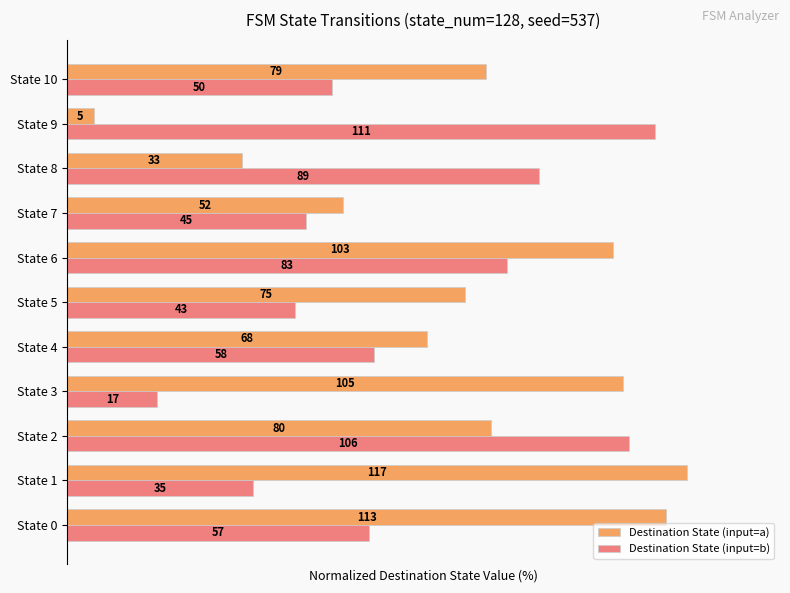

Reading left to right, what are all the values shown in this chart?

Destination State (input=a): 96.6	100.0	68.4	89.7	58.1	64.1	88.0	44.4	28.2	4.3	67.5
Destination State (input=b): 48.7	29.9	90.6	14.5	49.6	36.8	70.9	38.5	76.1	94.9	42.7